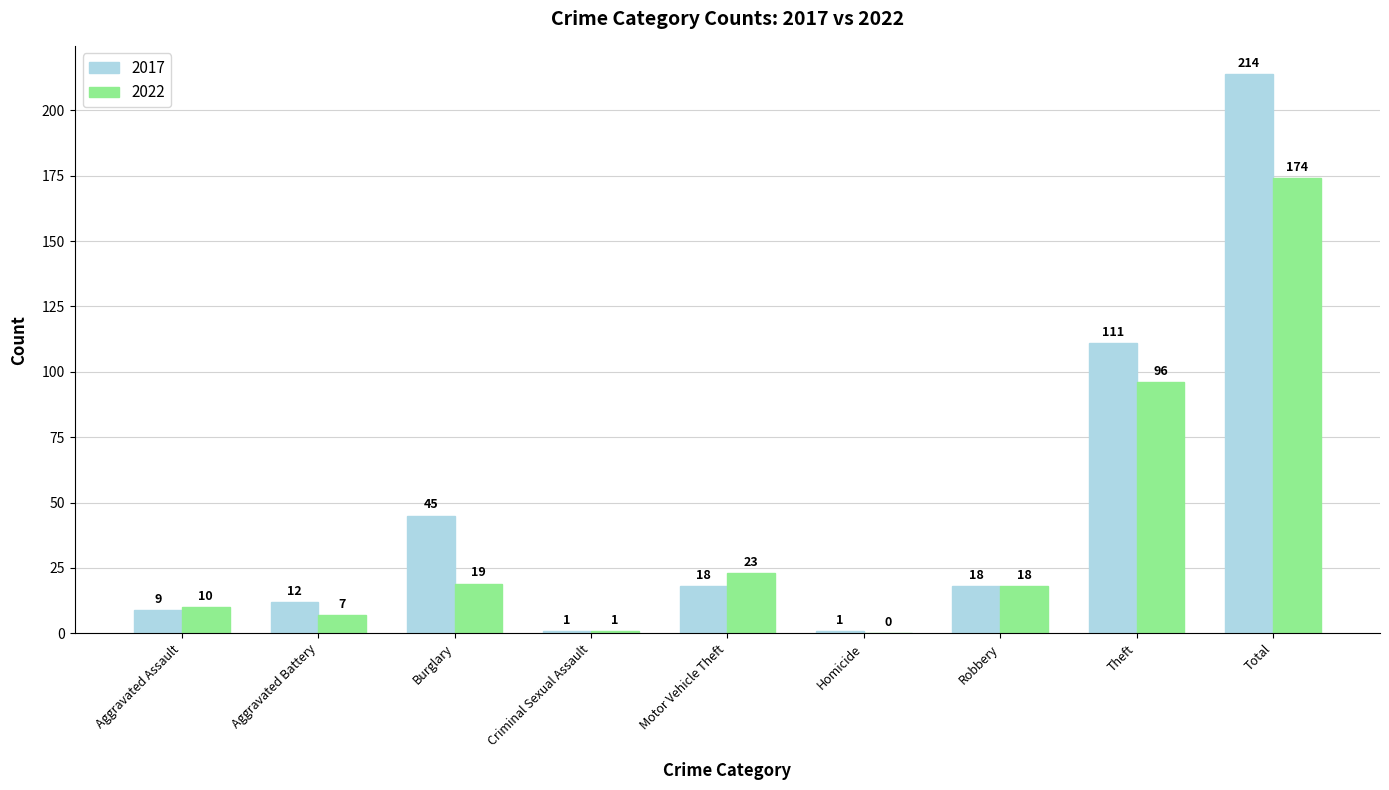

Between Homicide and Total, which series saw the biggest shift?

2017